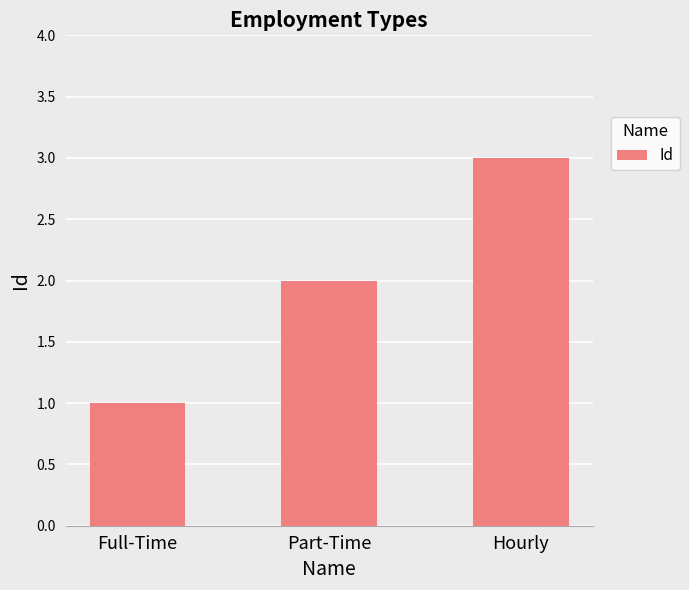

What is the label of the 1st bar from the left?

Full-Time